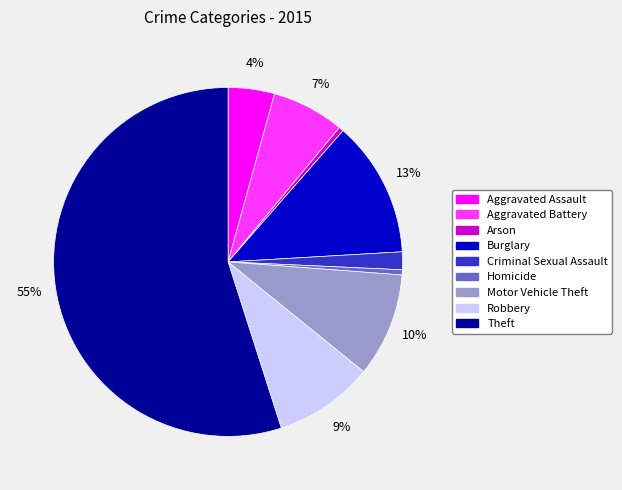

Which slice is the largest?

Theft